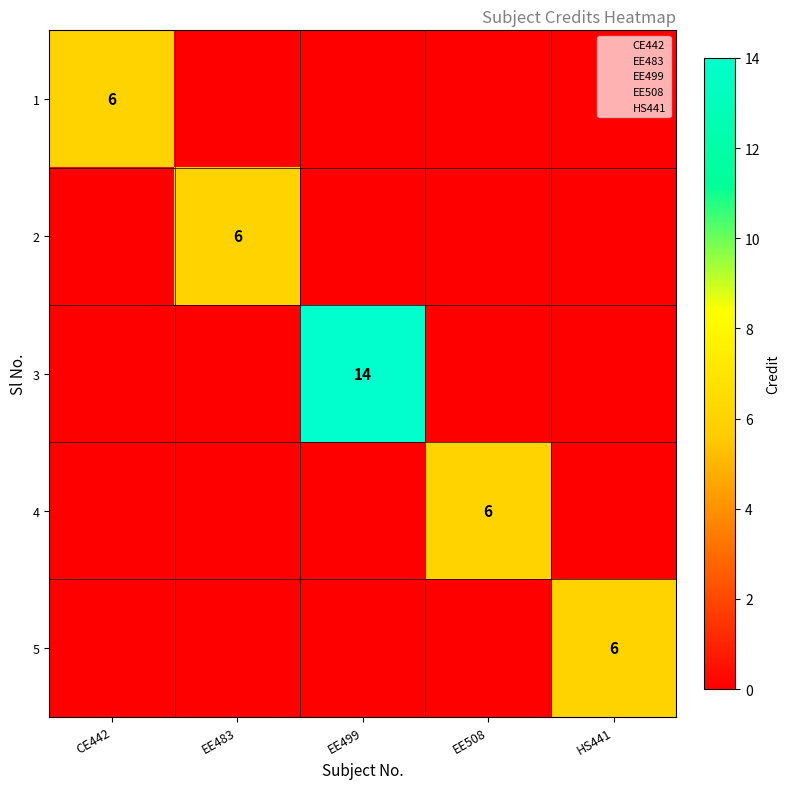

True or false: 4 has a value of 3 at EE508.

False